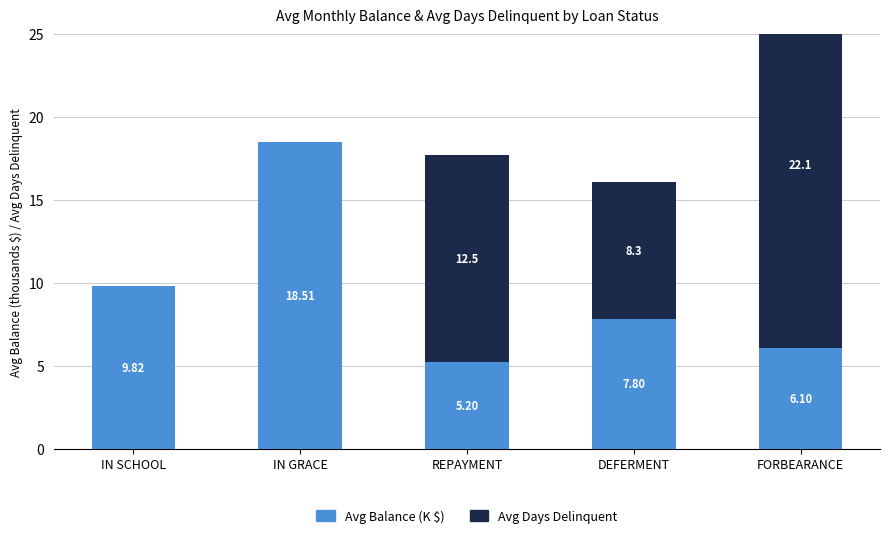

List the labels in order of Avg Balance (thousands $) value, largest first.

IN GRACE, IN SCHOOL, DEFERMENT, FORBEARANCE, REPAYMENT